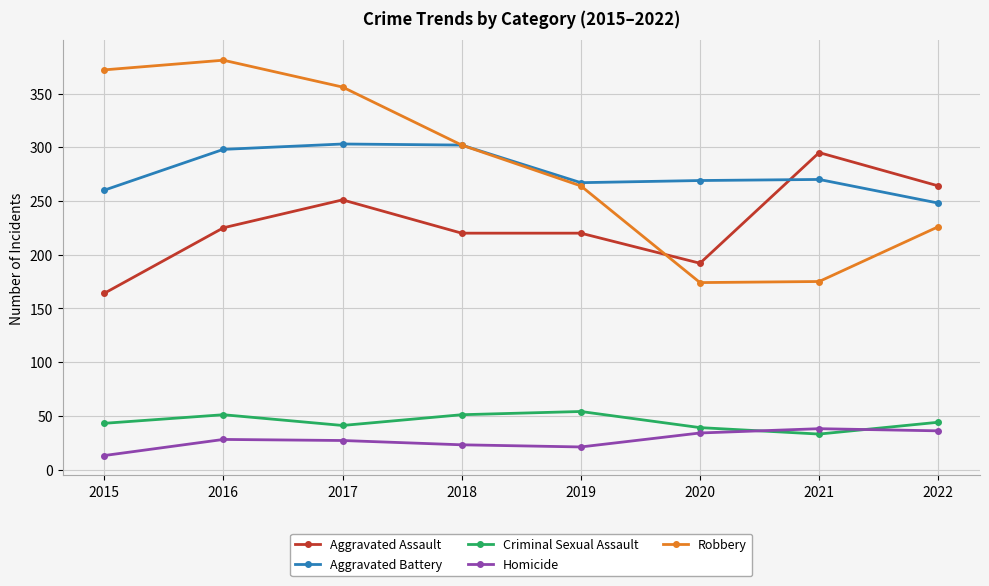

What is the total value across all series at 2020?

708